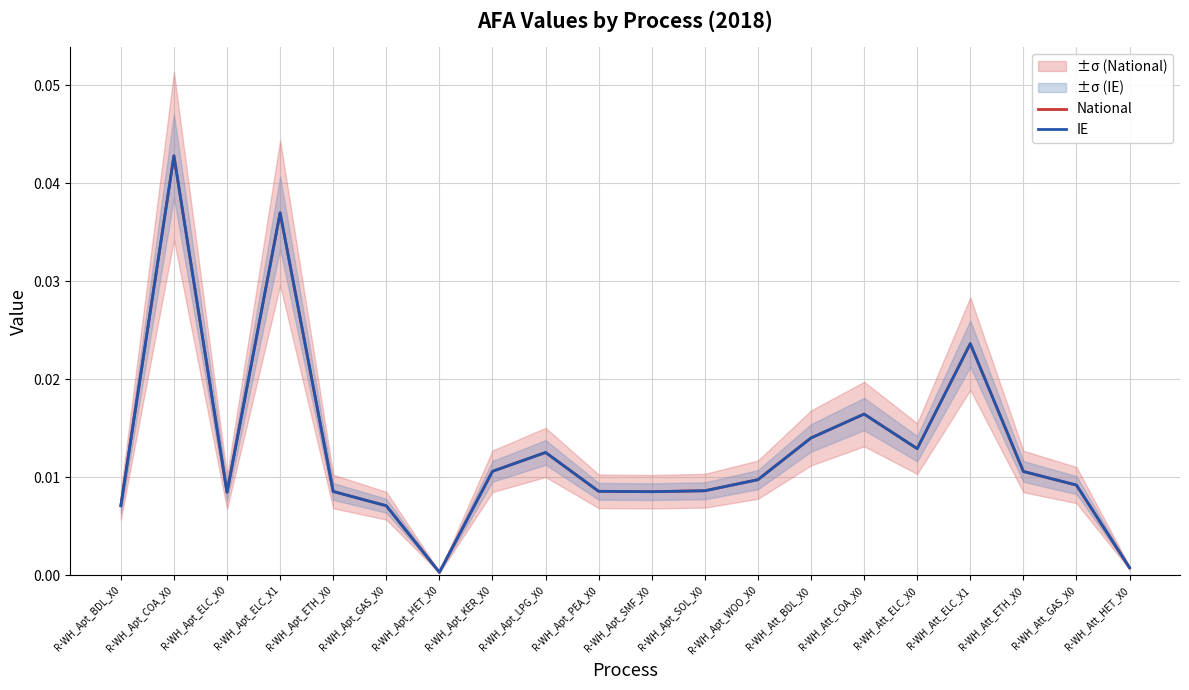

Count the number of categories in the chart.

20